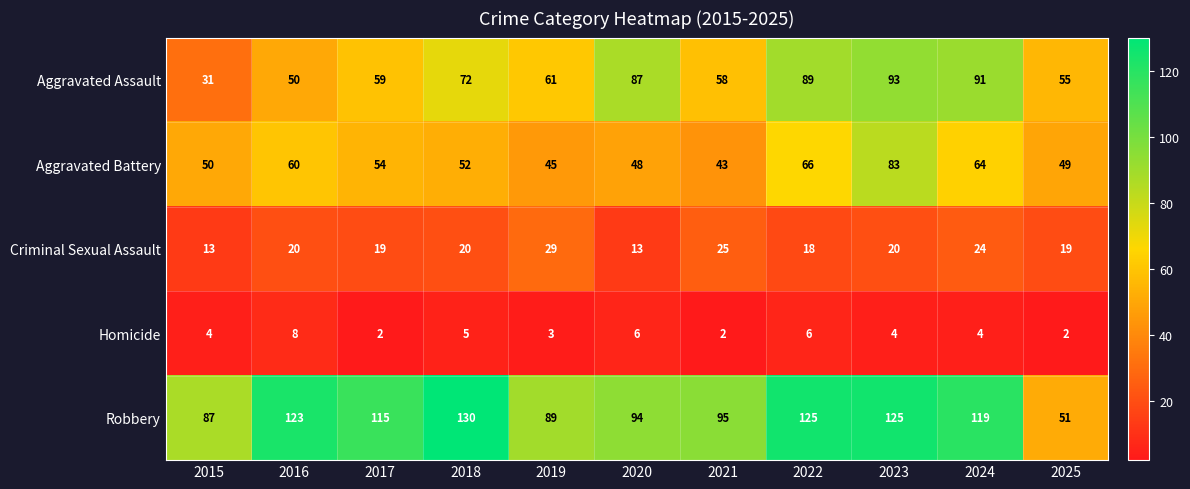

Which series has the largest range (max minus min)?

Robbery